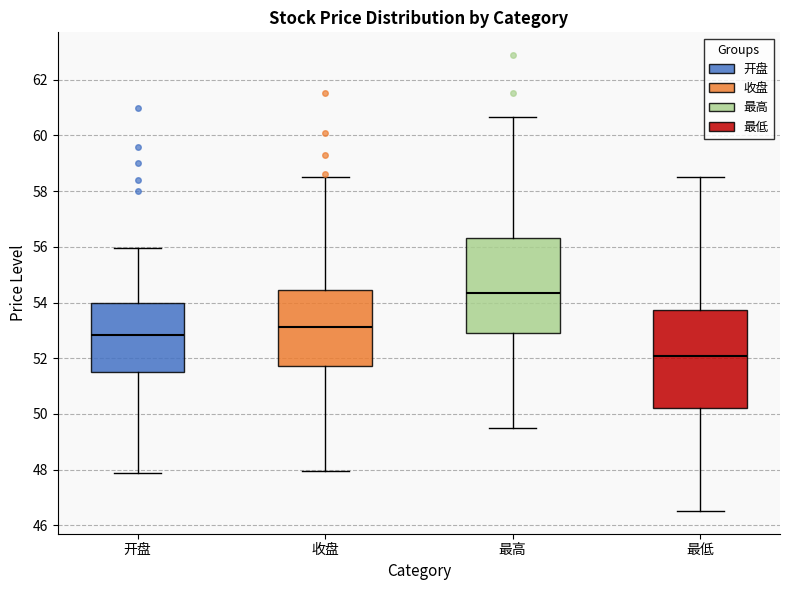

Reading left to right, read every box against the y-axis: the position of its median line, the range the box covers, and the ends of its whiskers. The values are not printed on the chart, so give them approximately, as read against the axis.

开盘: median 52.8, box 51.6 to 54.0, whiskers 47.8 to 56.0
收盘: median 53.2, box 51.8 to 54.4, whiskers 48.0 to 58.6
最高: median 54.4, box 53.0 to 56.4, whiskers 49.4 to 60.6
最低: median 52.0, box 50.2 to 53.8, whiskers 46.6 to 58.6